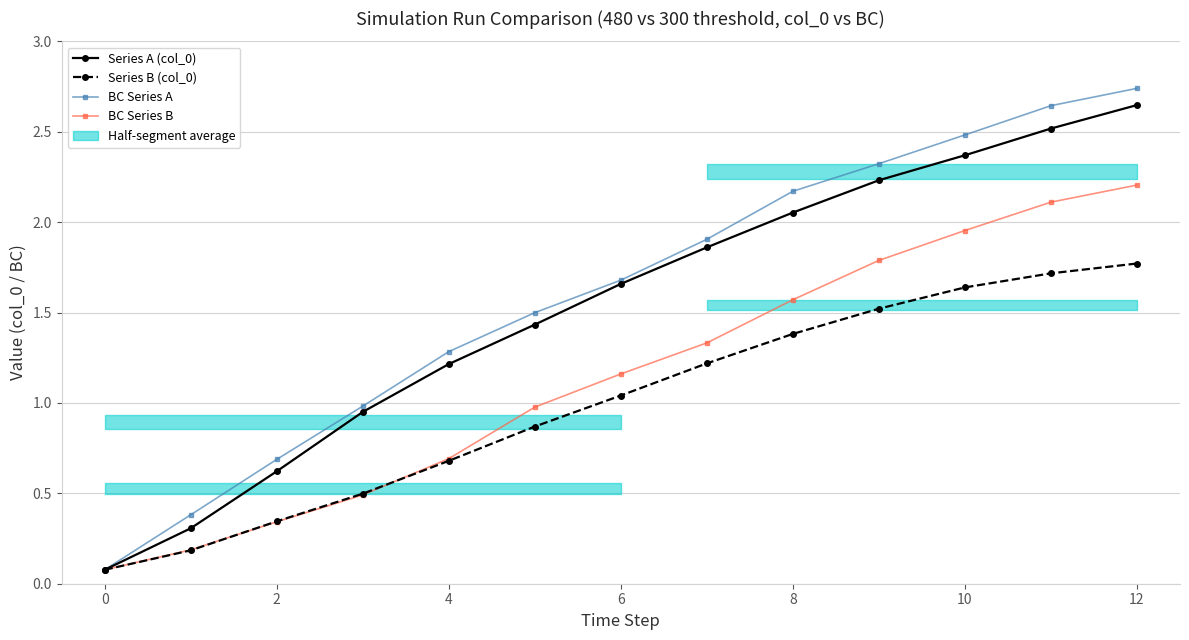

At how many categories does at least one series exceed 0?

13